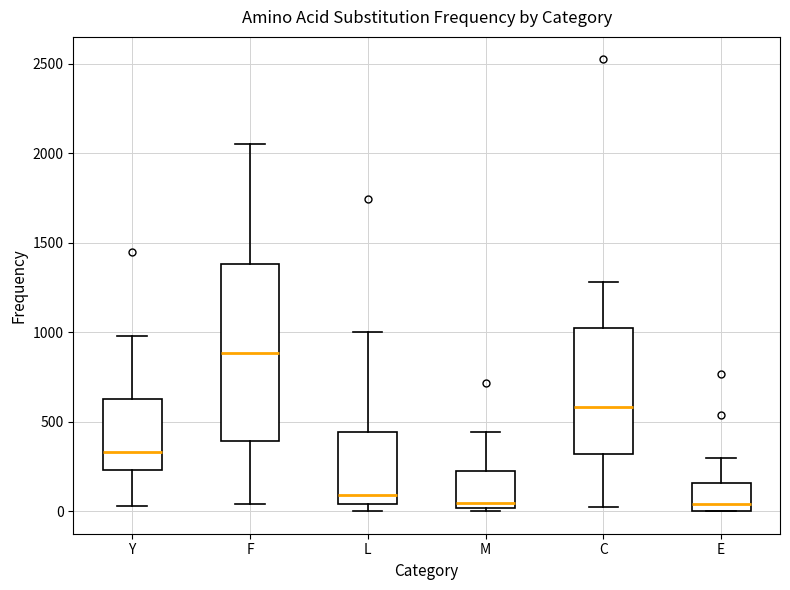

Comparing the boxes themselves (not the whiskers), which one is the tallest?

F